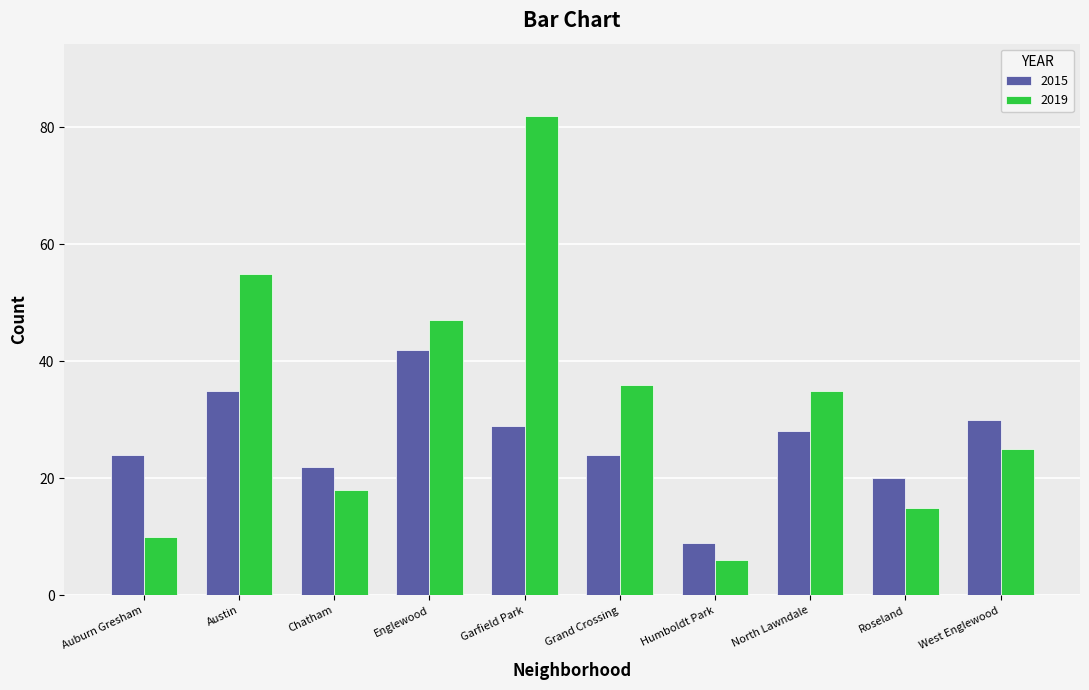

What is the value of the 2019 bar at the 6th from the left?

36